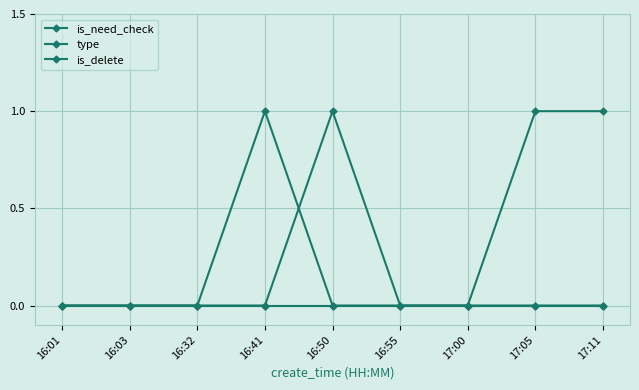

Is this an area chart (filled region under the line)?

No